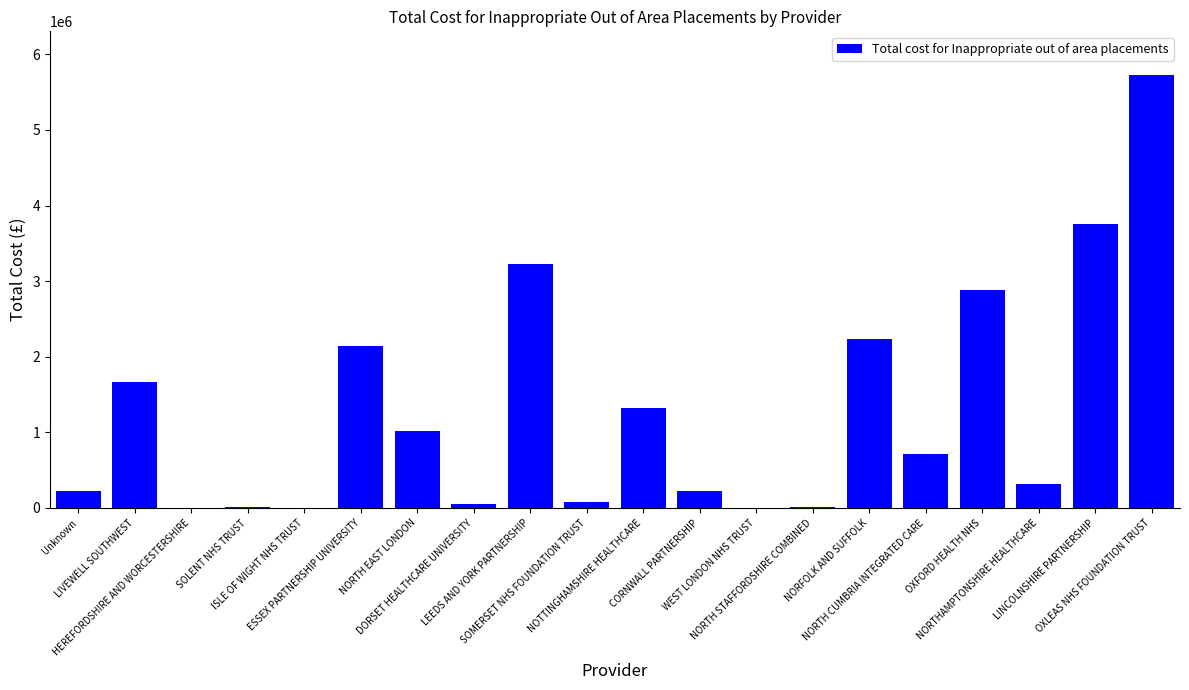

Count the number of data series in this chart.

1